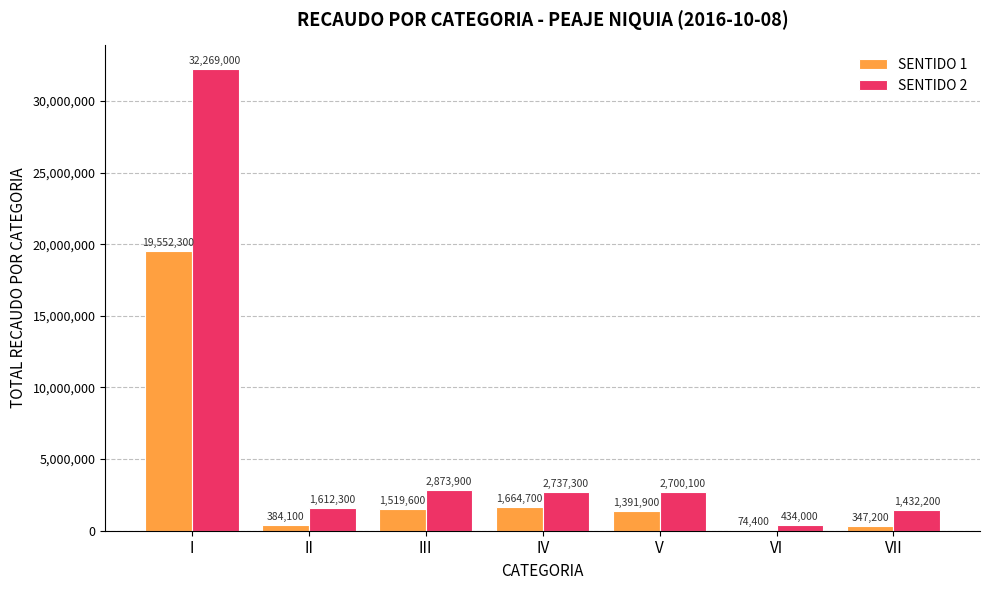

What are all the series names shown in the legend?

SENTIDO 1, SENTIDO 2